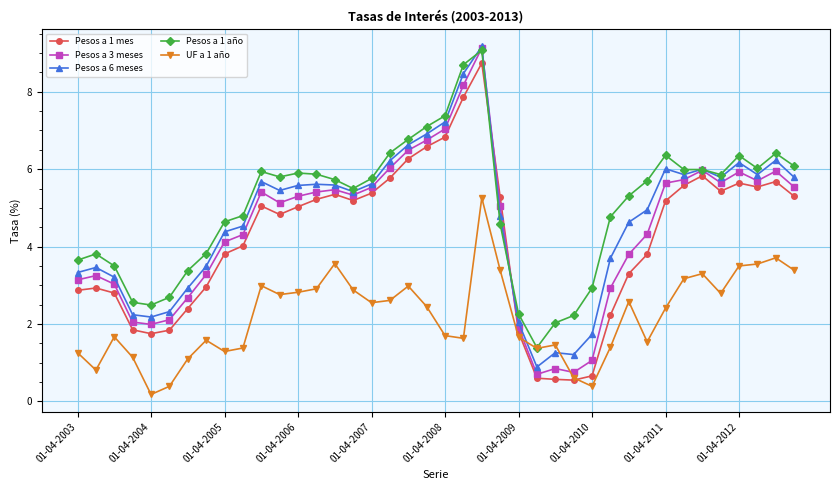

What is the greatest value displayed?

9.2